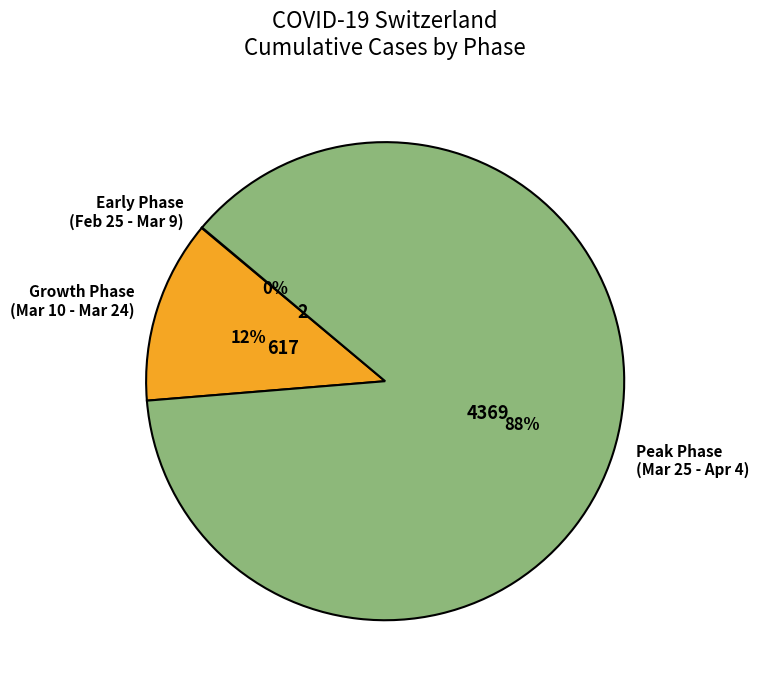

To the nearest percent, what is the average slice percentage?

33%